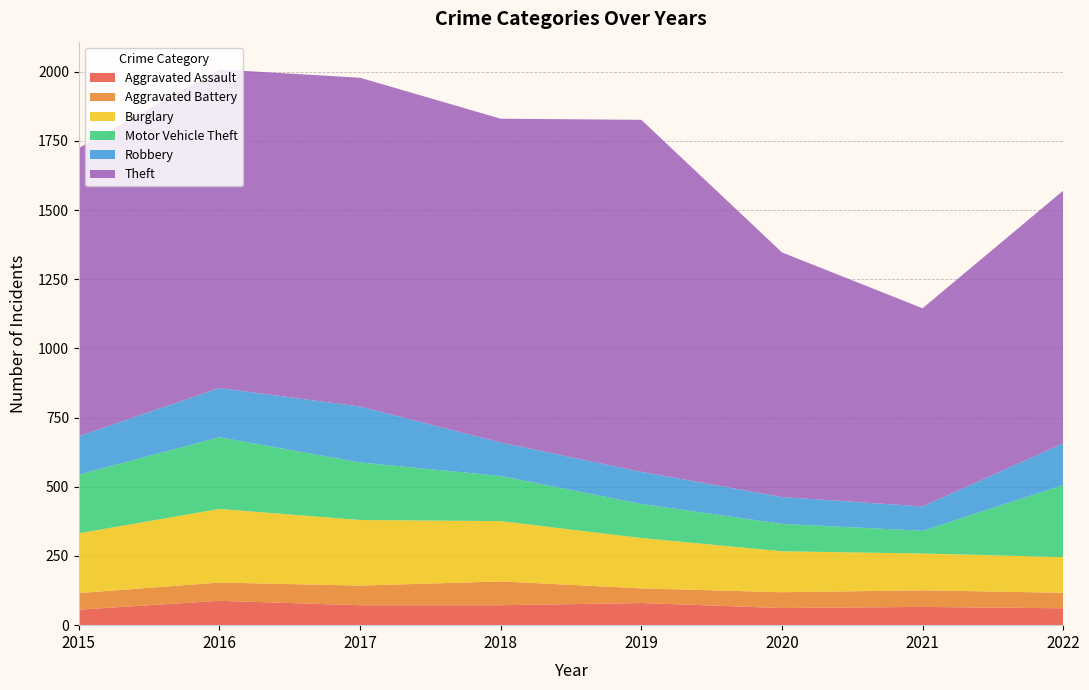

Reading left to right, transcribe all the data shown in this chart.

Aggravated Assault: 2015=56	2016=88	2017=72	2018=72	2019=80	2020=62	2021=66	2022=61
Aggravated Battery: 2015=60	2016=66	2017=71	2018=86	2019=53	2020=57	2021=60	2022=56
Burglary: 2015=216	2016=266	2017=237	2018=218	2019=182	2020=148	2021=133	2022=129
Motor Vehicle Theft: 2015=212	2016=259	2017=208	2018=163	2019=123	2020=99	2021=82	2022=260
Robbery: 2015=139	2016=178	2017=202	2018=121	2019=116	2020=97	2021=88	2022=151
Theft: 2015=1041	2016=1151	2017=1188	2018=1170	2019=1272	2020=884	2021=716	2022=913